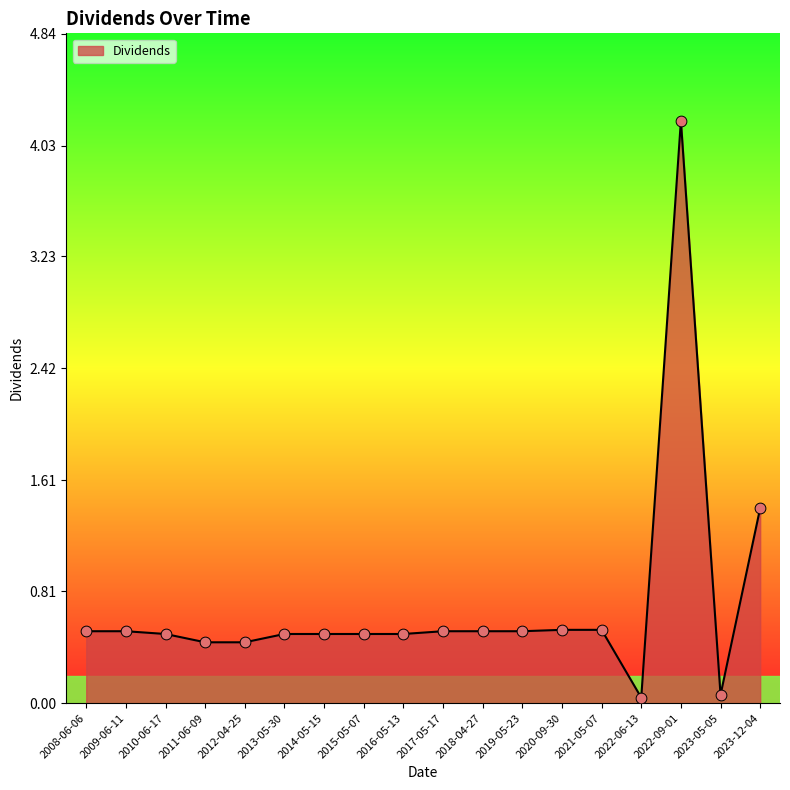

What is the change in value from 2012-04-25 to 2021-05-07?

+0.1